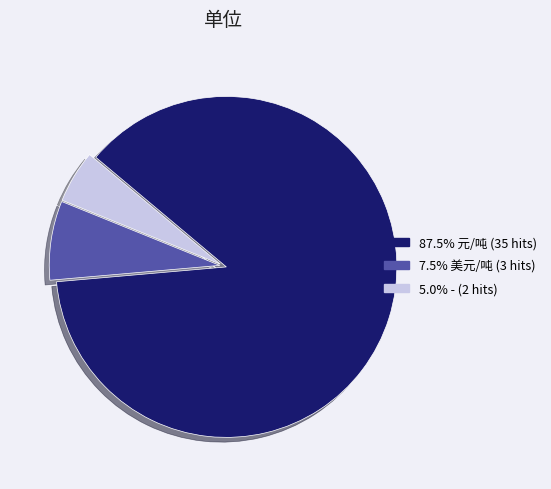

Does any single category account for the majority?

Yes